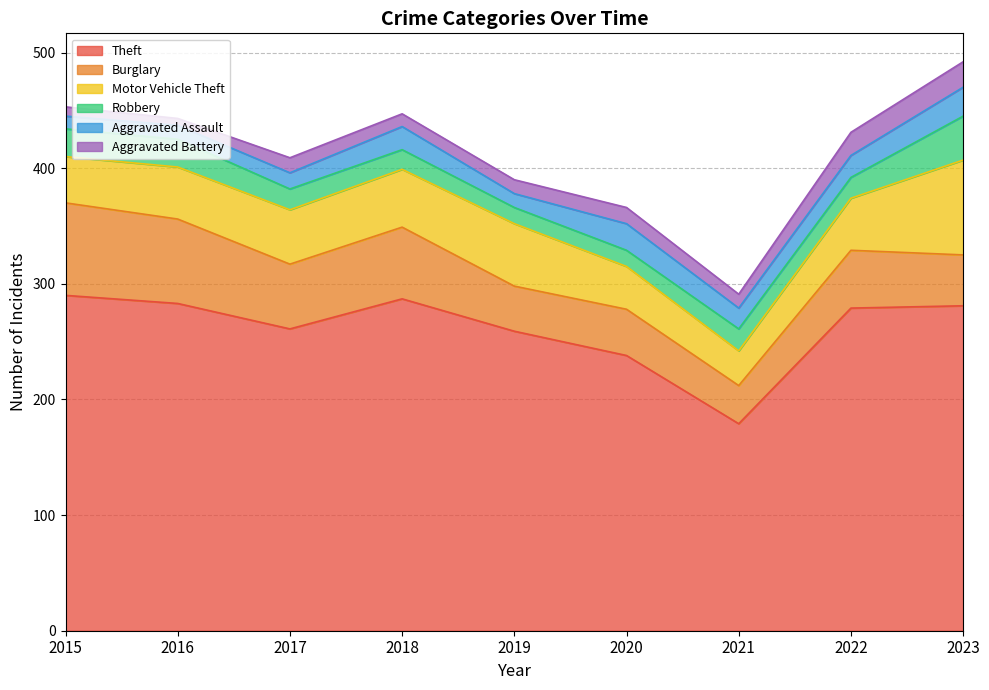

What are all the series names shown in the legend?

Theft, Burglary, Motor Vehicle Theft, Robbery, Aggravated Assault, Aggravated Battery